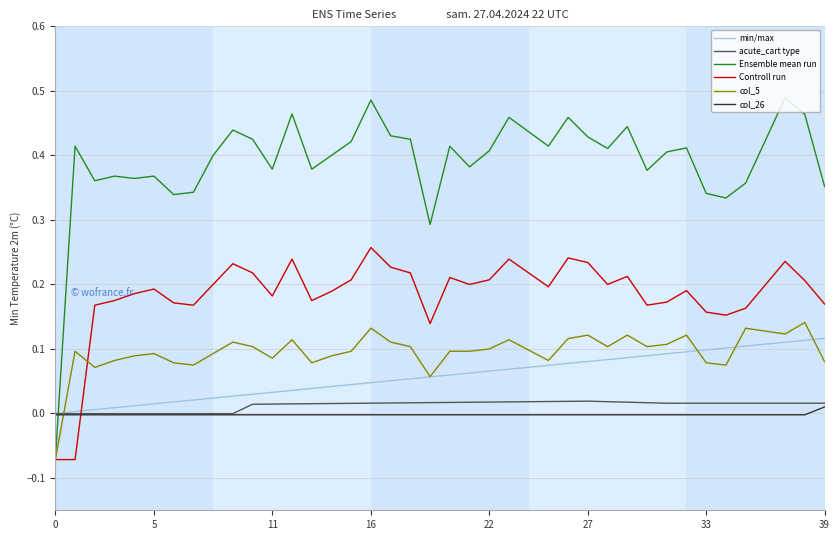

Which series has the widest spread of values?

Ensemble mean run